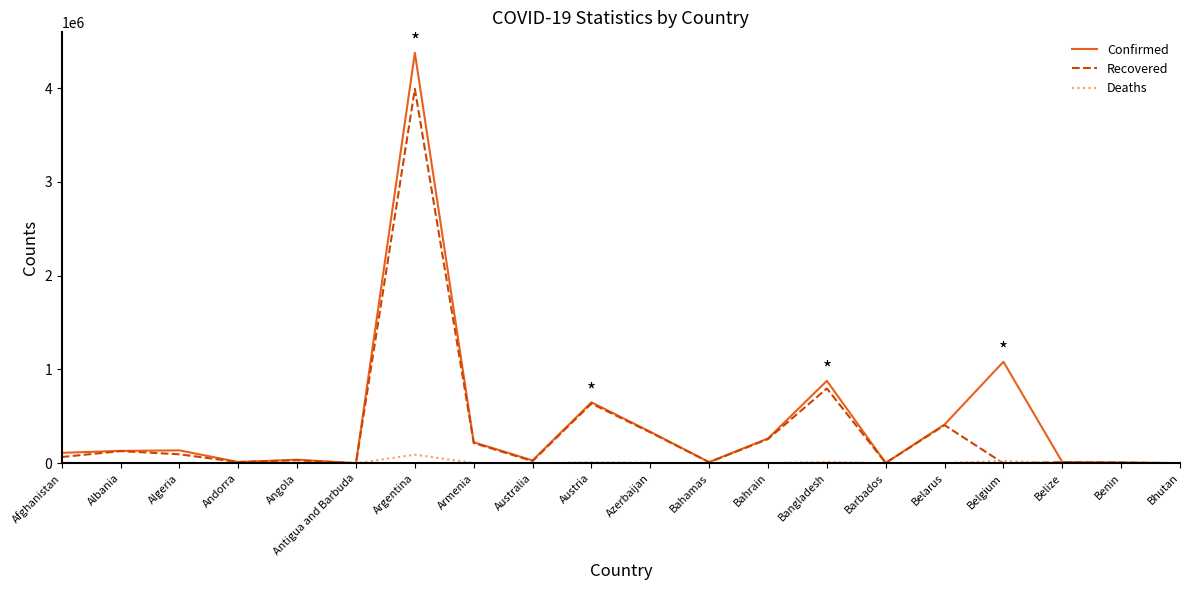

Rank the series by their average value, from lowest to highest.

Deaths, Recovered, Confirmed